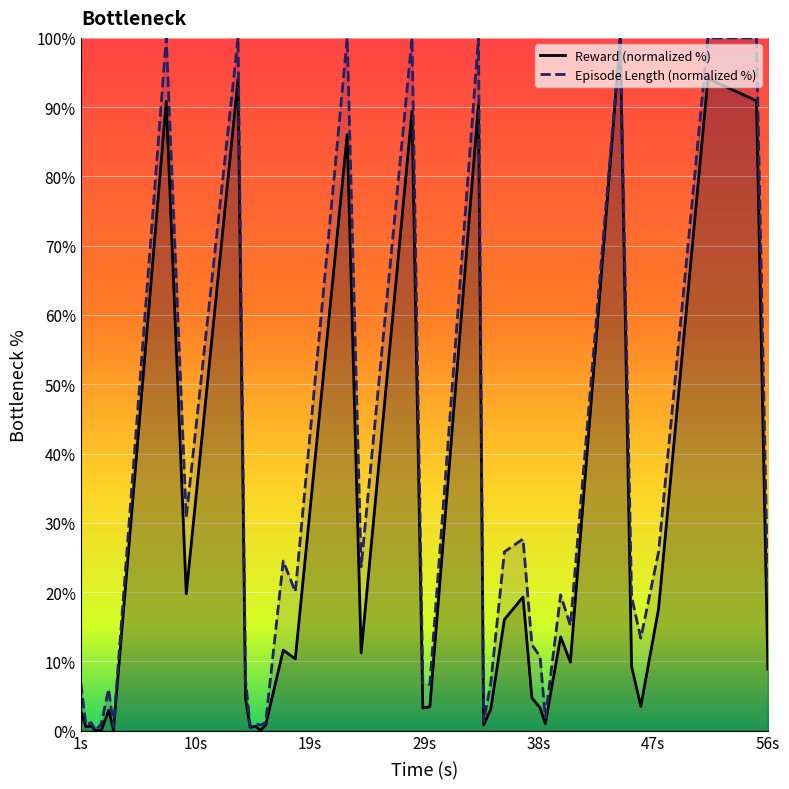

Rank the series by their average value, from highest to lowest.

Episode Length (normalized %), Reward (normalized %)